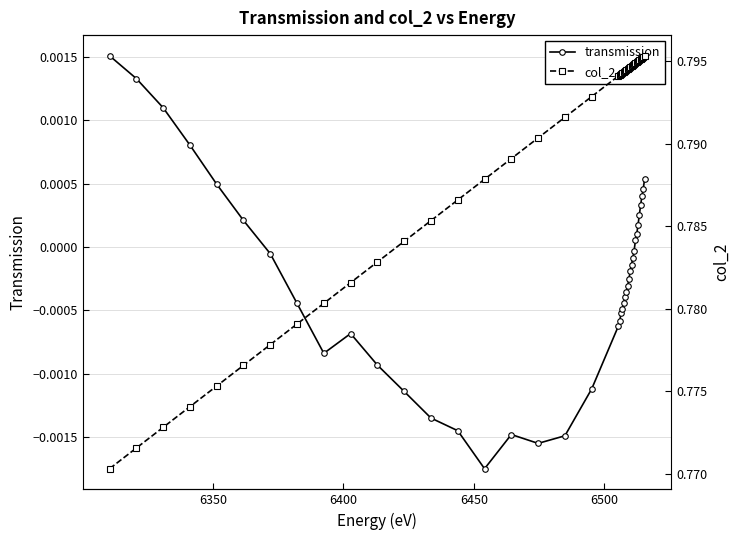

Reading left to right, extract all data points from this chart.

transmission: 0.0	0.0	0.0	0.0	0.0	0.0	-0.0	-0.0	-0.0	-0.0	-0.0	-0.0	-0.0	-0.0	-0.0	-0.0	-0.0	-0.0	-0.0	-0.0	-0.0	-0.0	-0.0	-0.0	-0.0	-0.0	-0.0	-0.0	-0.0	-0.0	-0.0	-0.0	0.0	0.0	0.0	0.0	0.0	0.0	0.0	0.0
col_2: 0.8	0.8	0.8	0.8	0.8	0.8	0.8	0.8	0.8	0.8	0.8	0.8	0.8	0.8	0.8	0.8	0.8	0.8	0.8	0.8	0.8	0.8	0.8	0.8	0.8	0.8	0.8	0.8	0.8	0.8	0.8	0.8	0.8	0.8	0.8	0.8	0.8	0.8	0.8	0.8